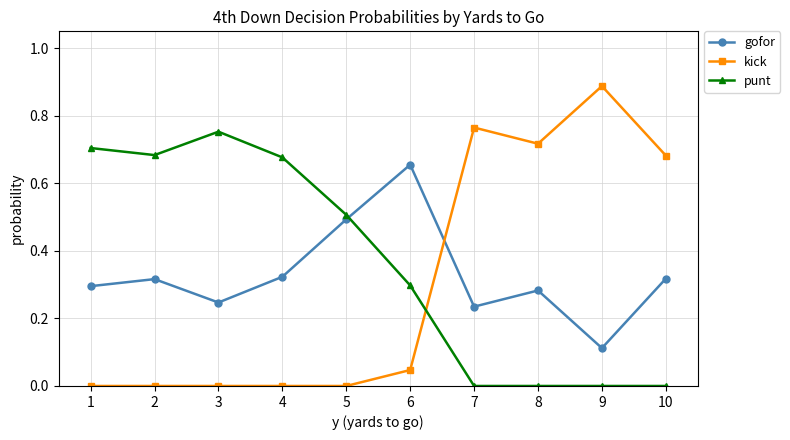

How many lines are shown in the chart?

3